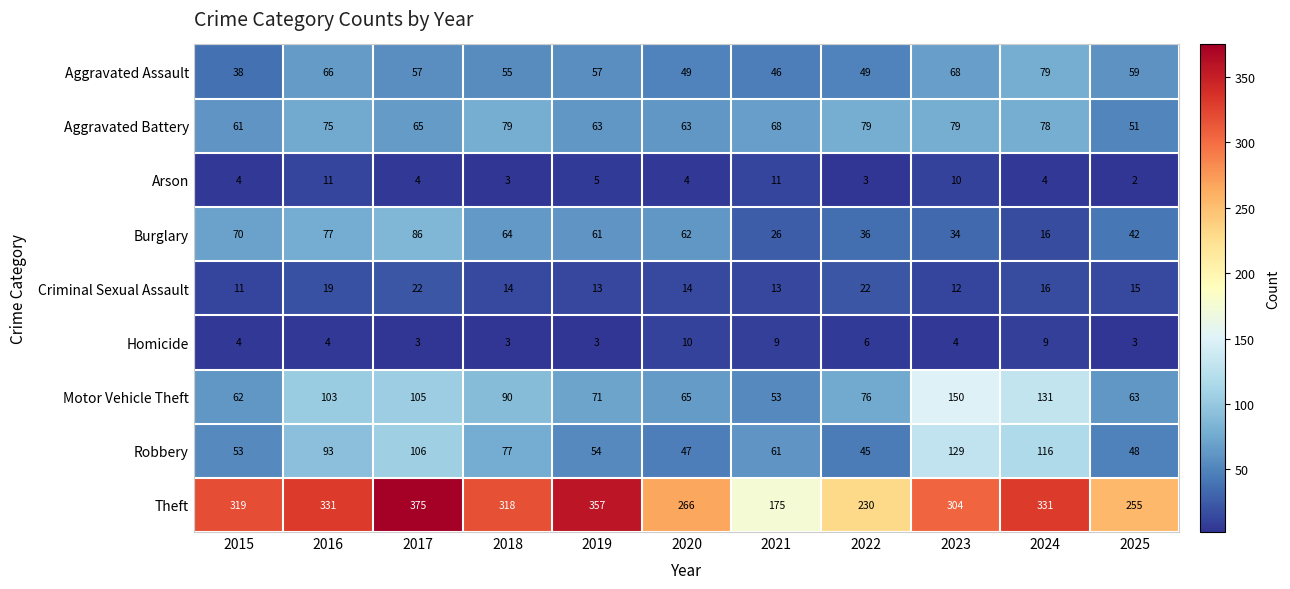

Which series has the largest total across all categories?

Theft